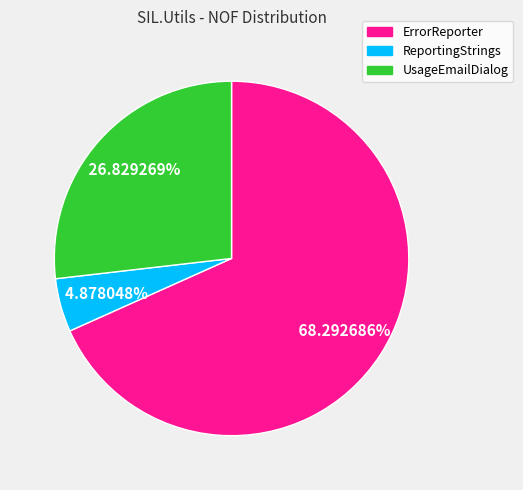

Is it true that ReportingStrings is 5% of the pie?

True